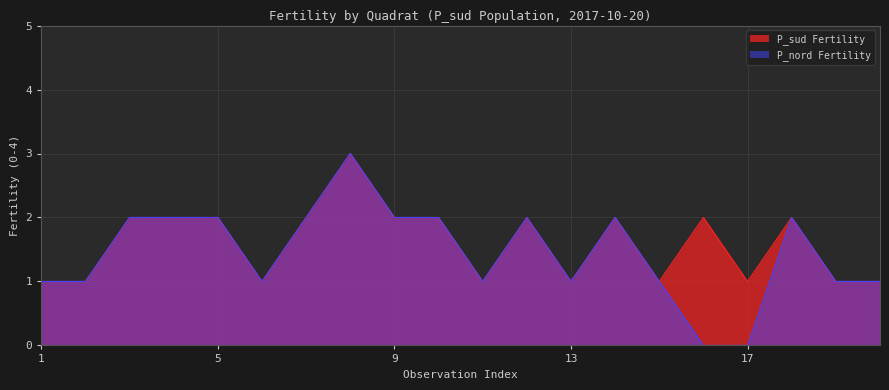

How many values in P_nord Fertility are above zero?

18